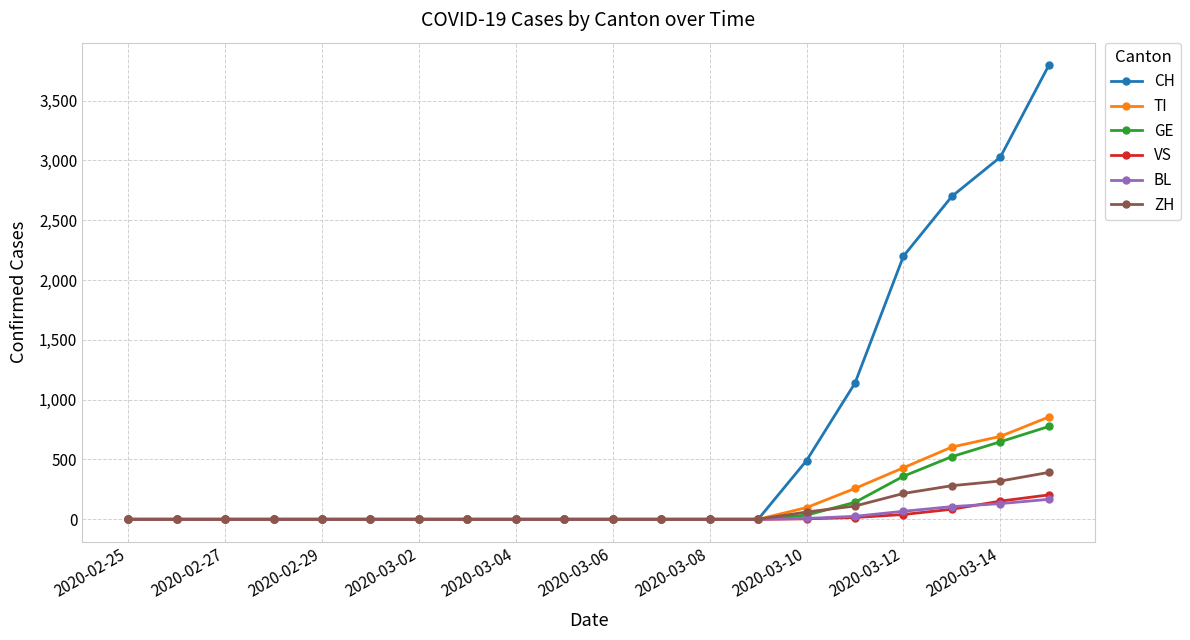

How many data points does each series have?

20